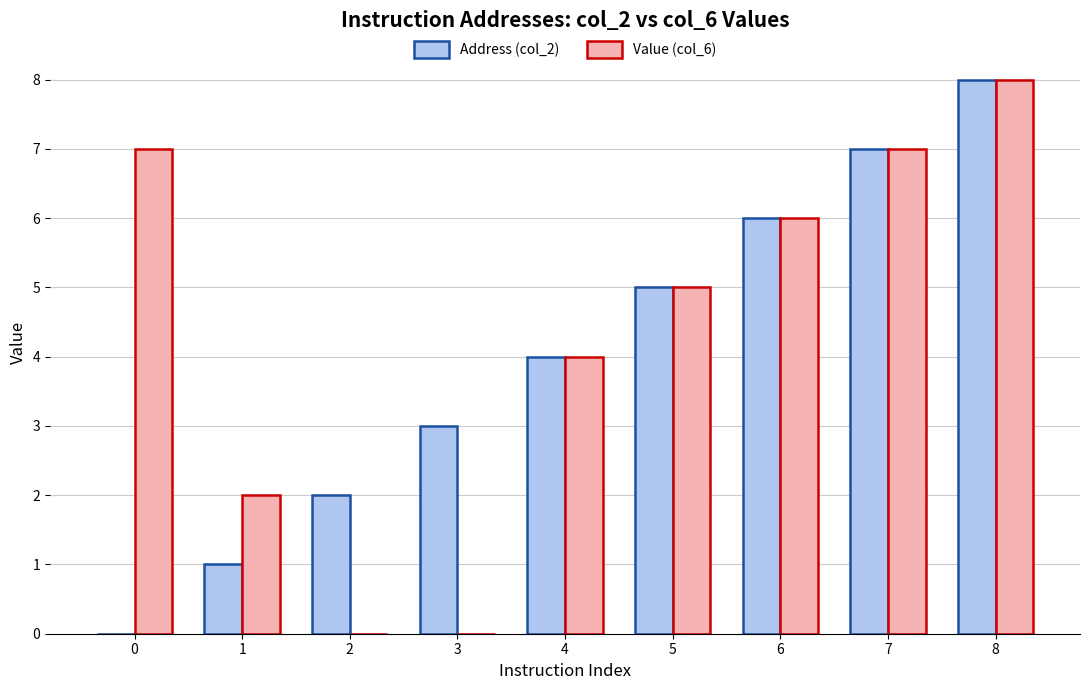

Read the Address (col_2) value at 1.

1